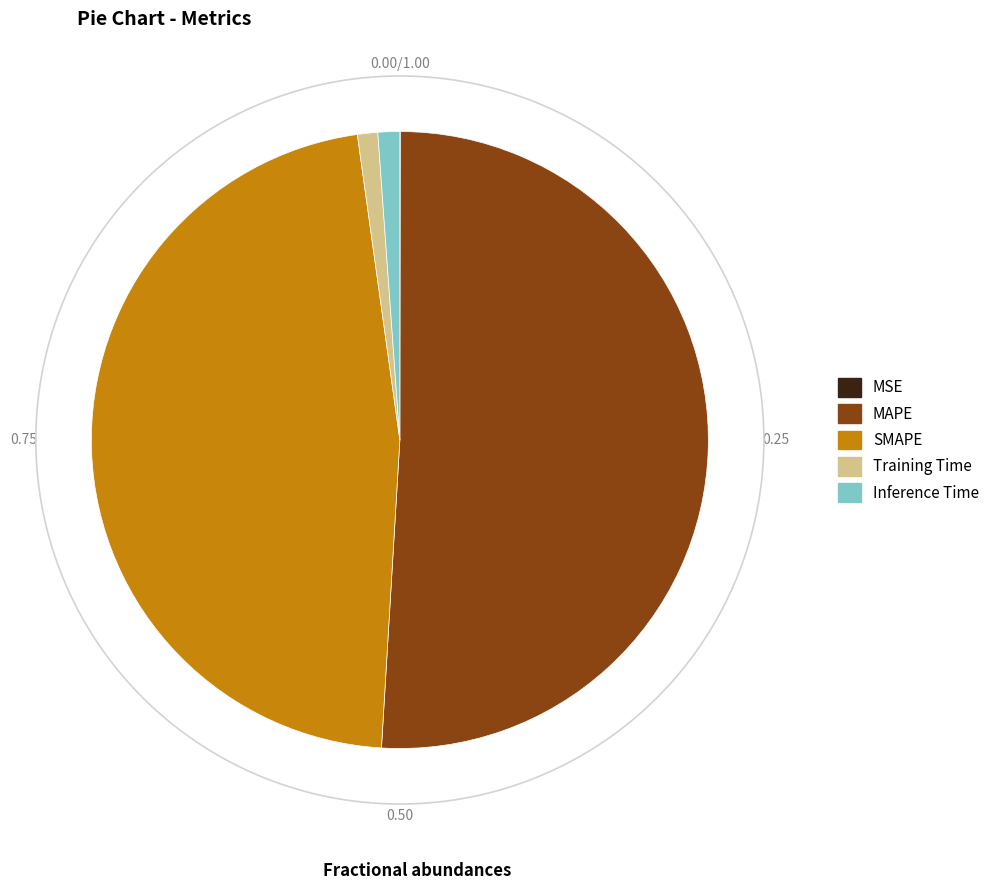

Does Training Time represent more than half of the total?

No